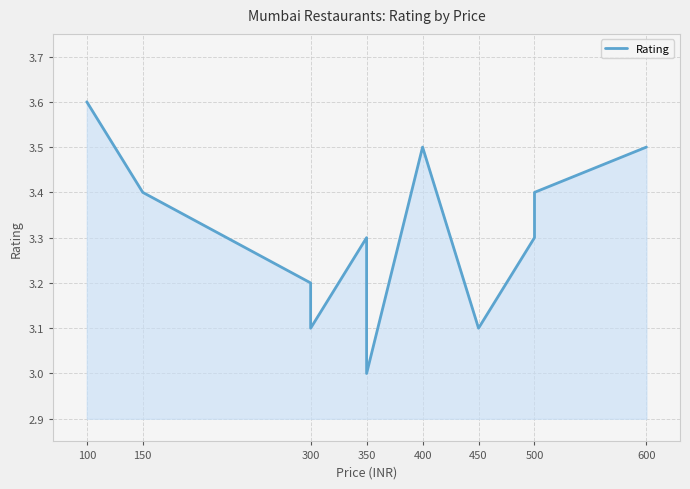

True or false: there are more than 0 points higher than both neighbors.

True